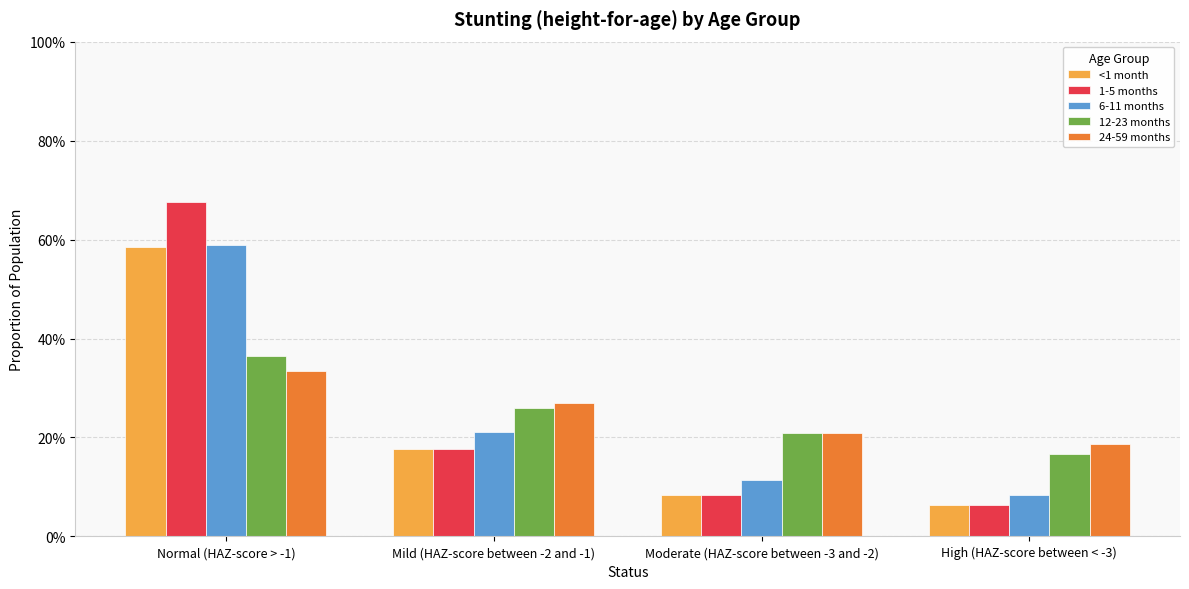

Does the chart contain any negative values?

No